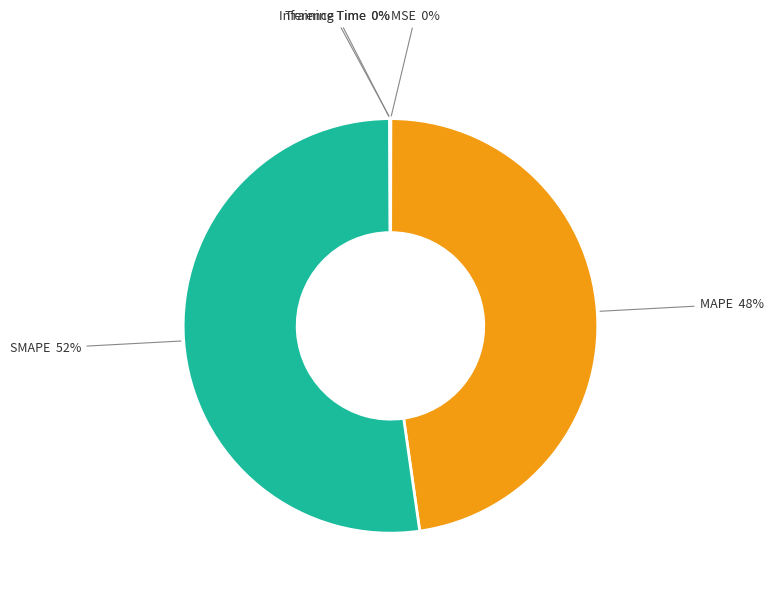

Does any single category account for the majority?

Yes